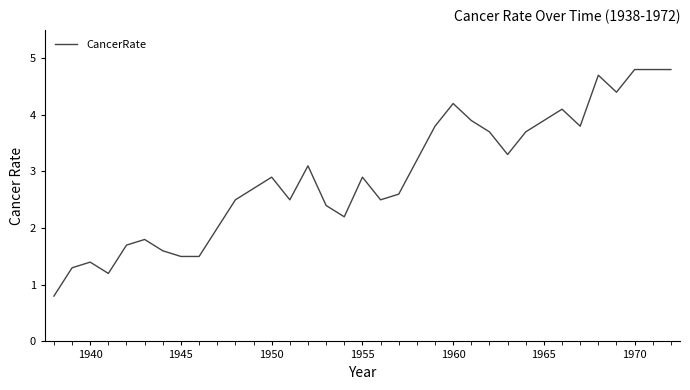

What is the difference between the maximum and minimum values?

4.0